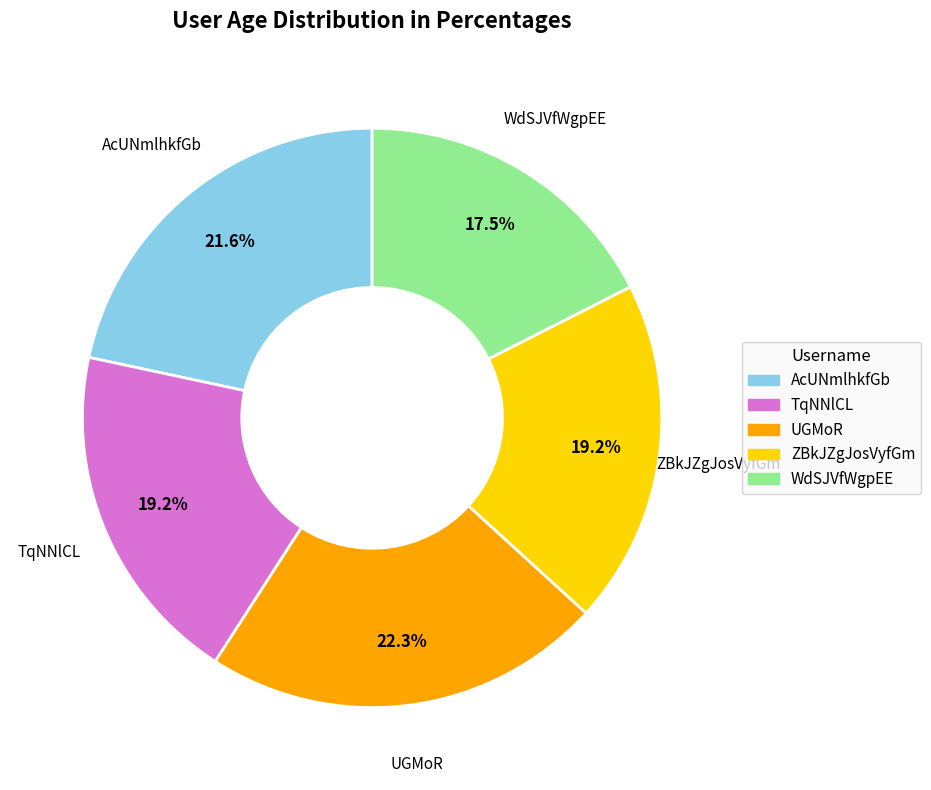

What is the largest slice in the pie chart?

UGMoR